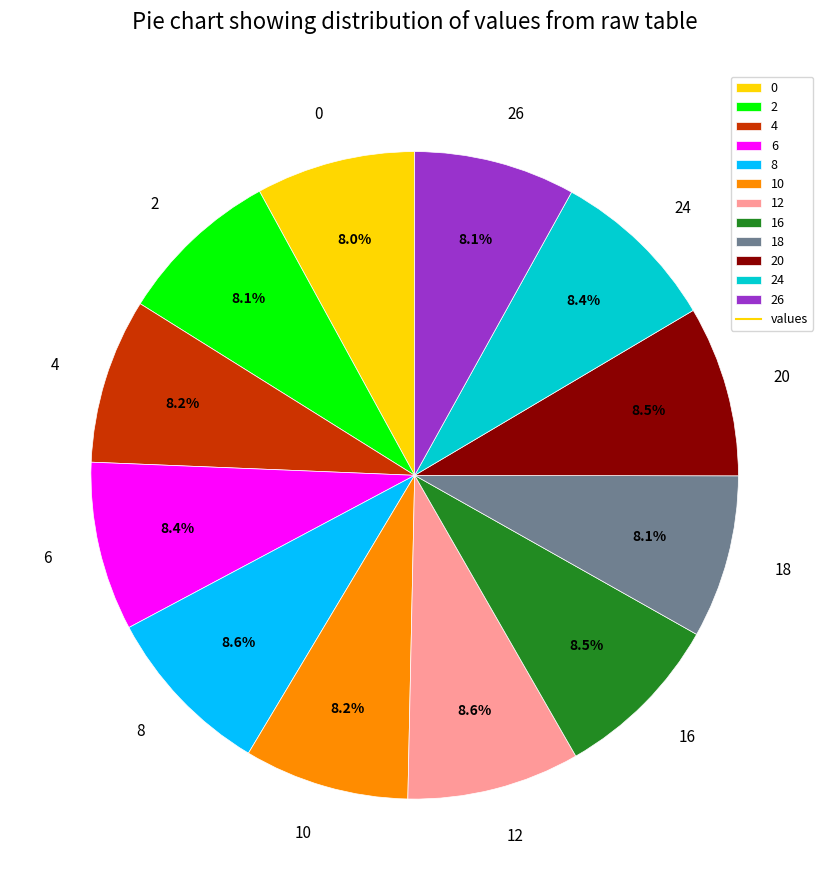

What is the total percentage of 0 and 10?

16.2%